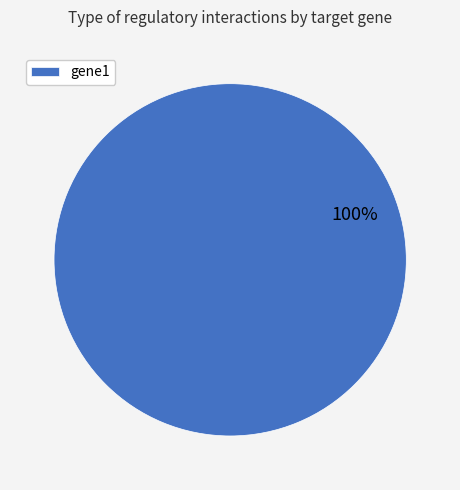

Rank the categories by value from lowest to highest.

gene1